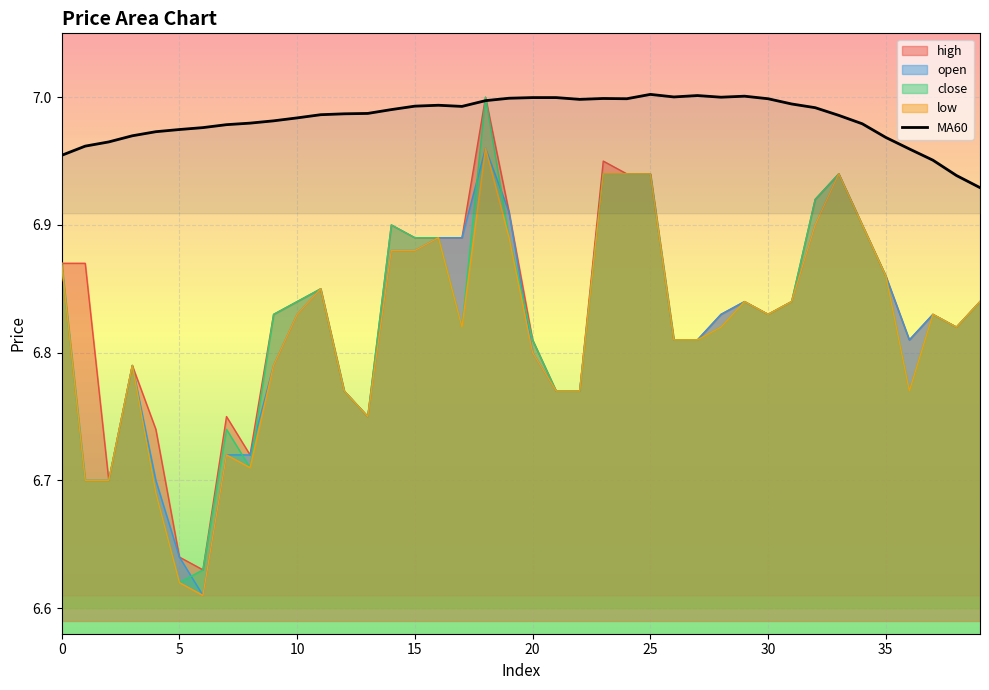

How many series are shown in this chart?

5